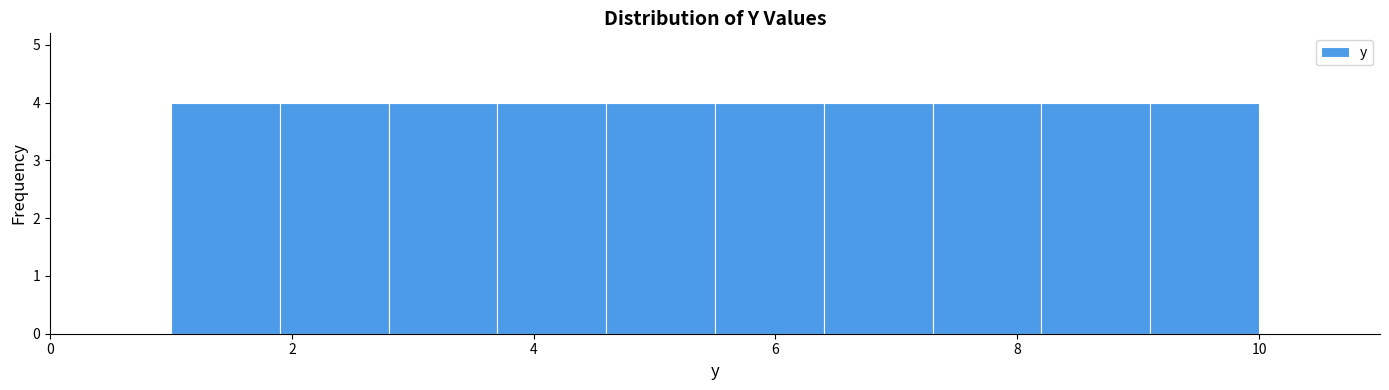

How tall is the bar that spans 6.4 to 7.3 on the x-axis? Neither the bar edges nor the heights are printed on the chart, so give them approximately, as read against the axes.

4